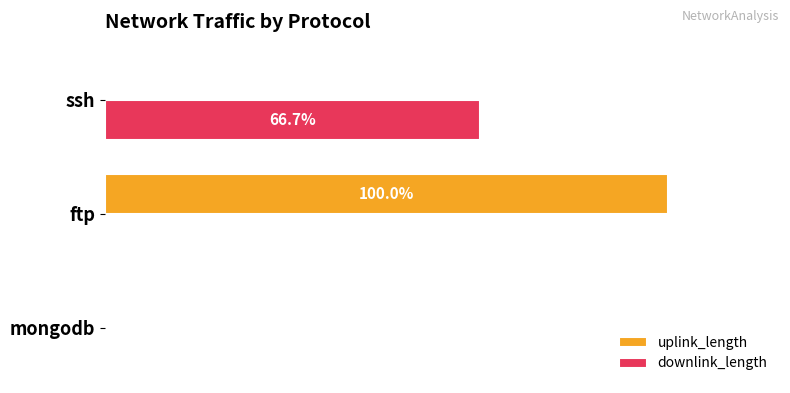

Between mongodb and ftp, which series saw the biggest shift?

uplink_length